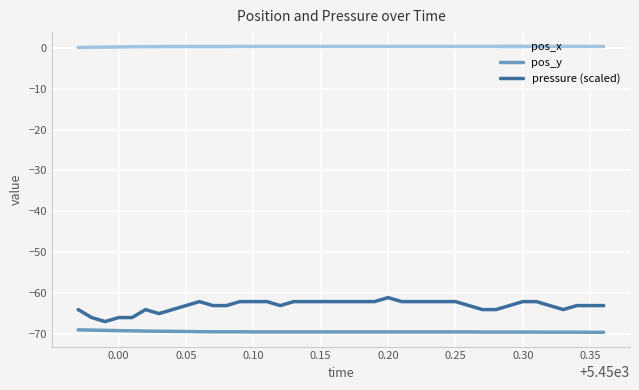

Which series has the widest spread of values?

pressure (scaled)